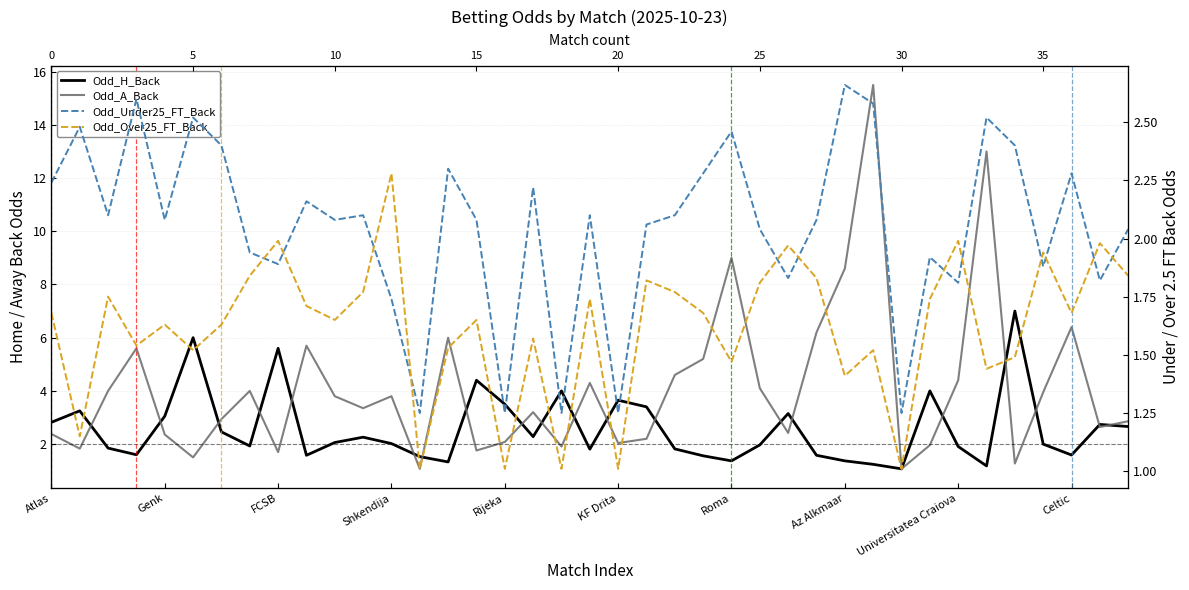

True or false: Odd_Under25_FT_Back and Odd_A_Back intersect in this chart.

True